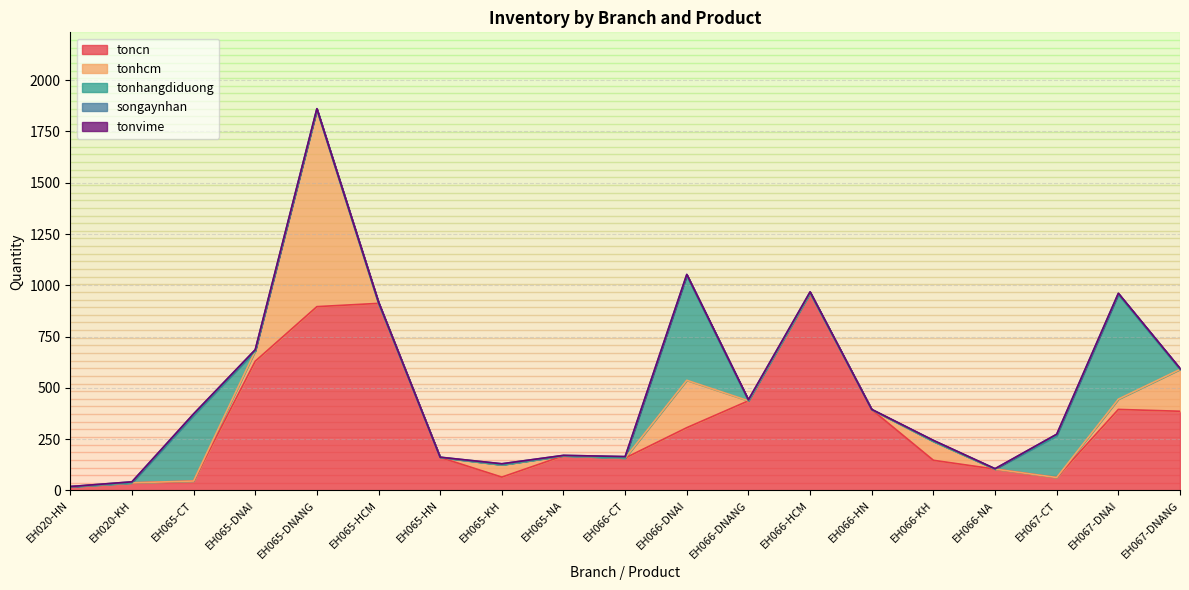

How many lines are shown in the chart?

5